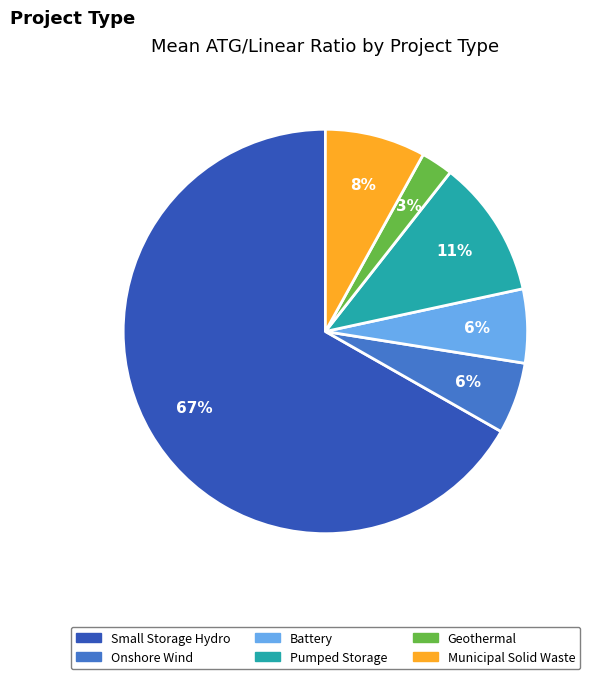

The Pumped Storage slice represents 1% of the pie. True or false?

False